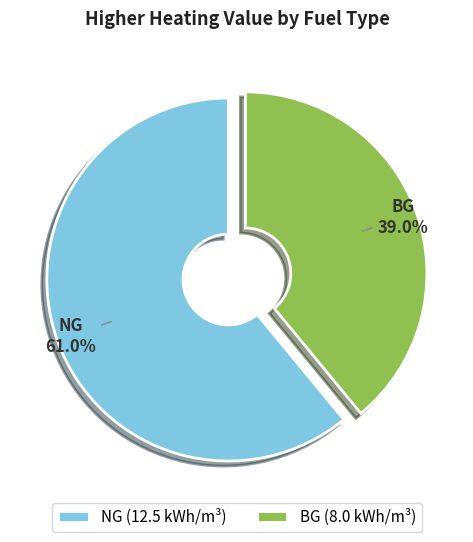

Which has a higher value, NG or BG?

NG